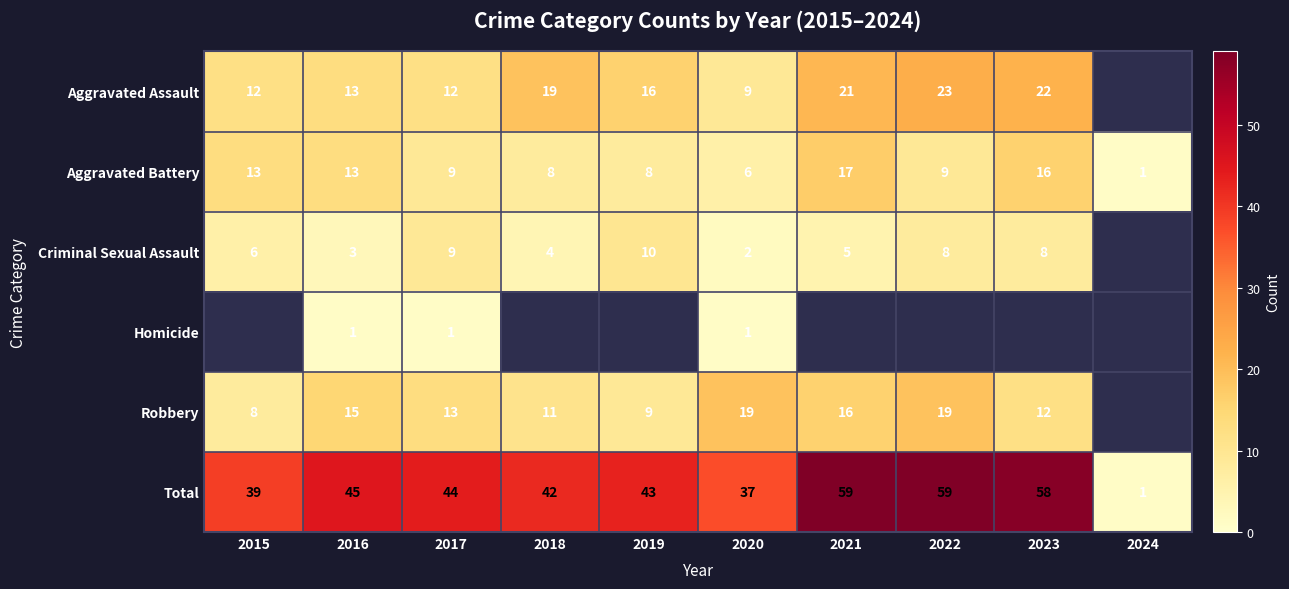

The Aggravated Assault series shows 23 at 2022. True or false?

True